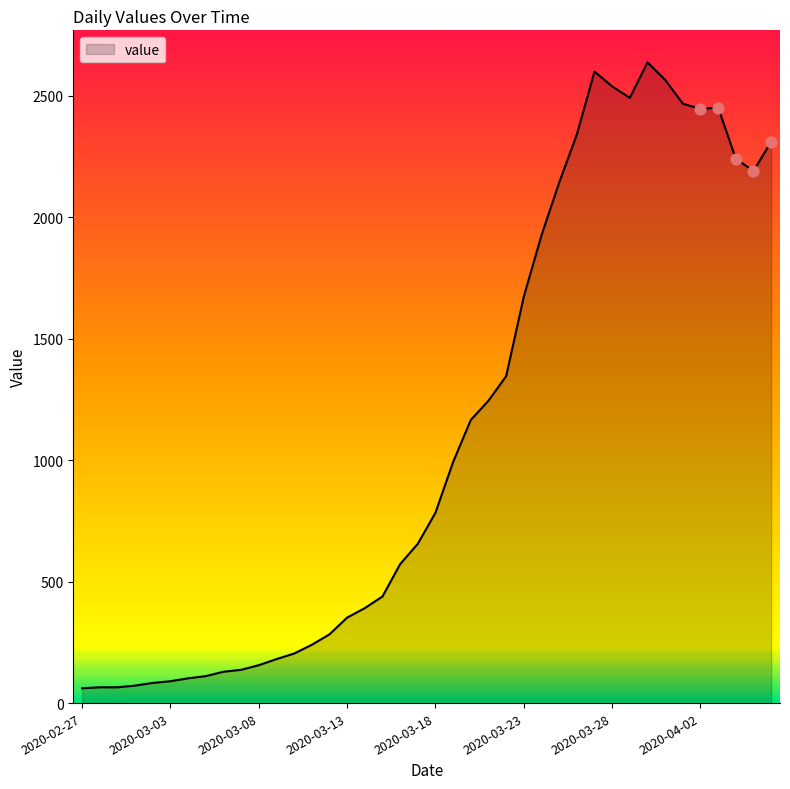

What is the greatest value displayed?

2638